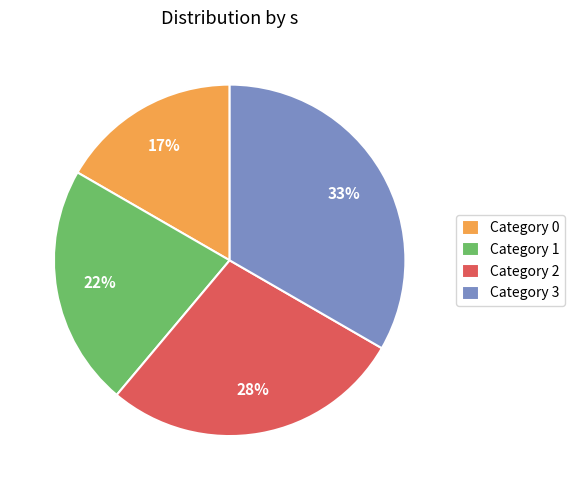

Do Category 1 and Category 0 together represent more than half of the pie?

No